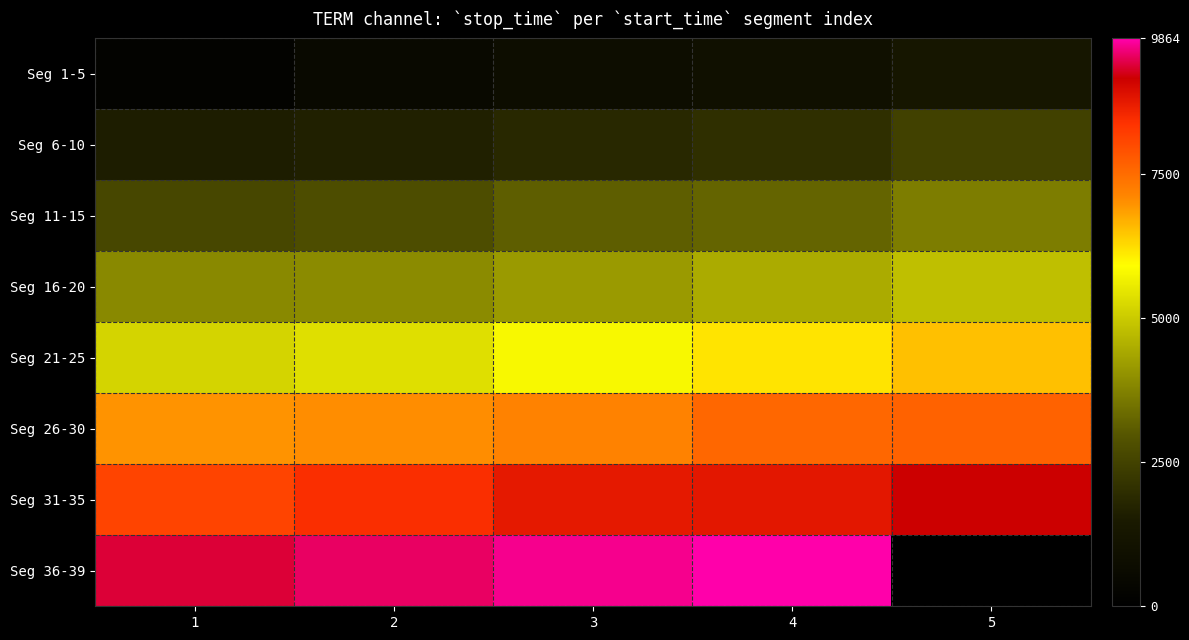

What is the smallest value displayed?

211.0